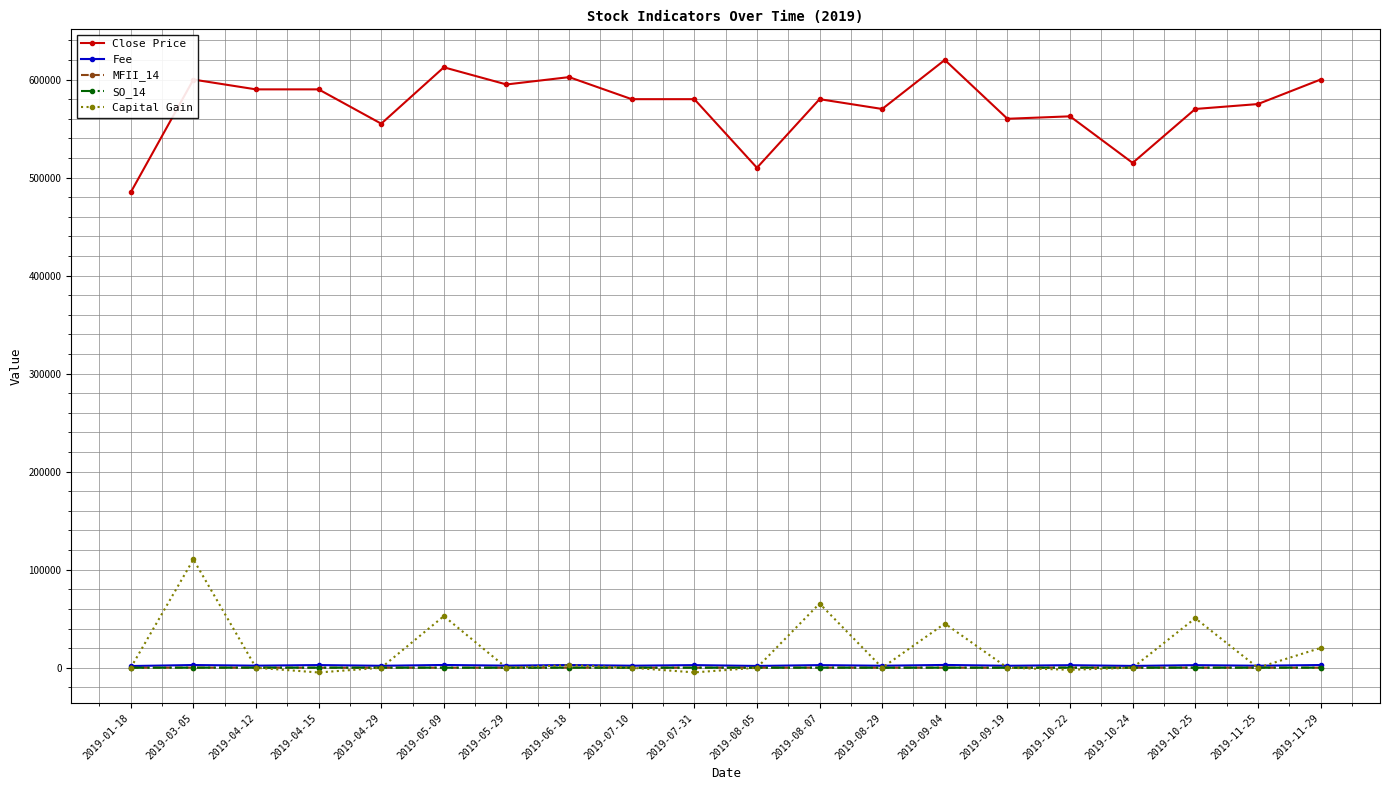

Is the value of Close Price at 2019-09-19 greater than the value of SO_14 at 2019-09-19?

Yes